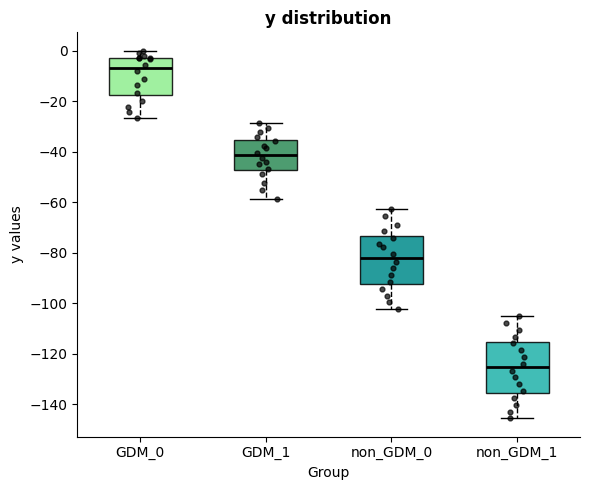

Where does the lower whisker of the box for GDM_0 end on the y-axis? The values are not printed on the chart, so give them approximately, as read against the axis.

-26